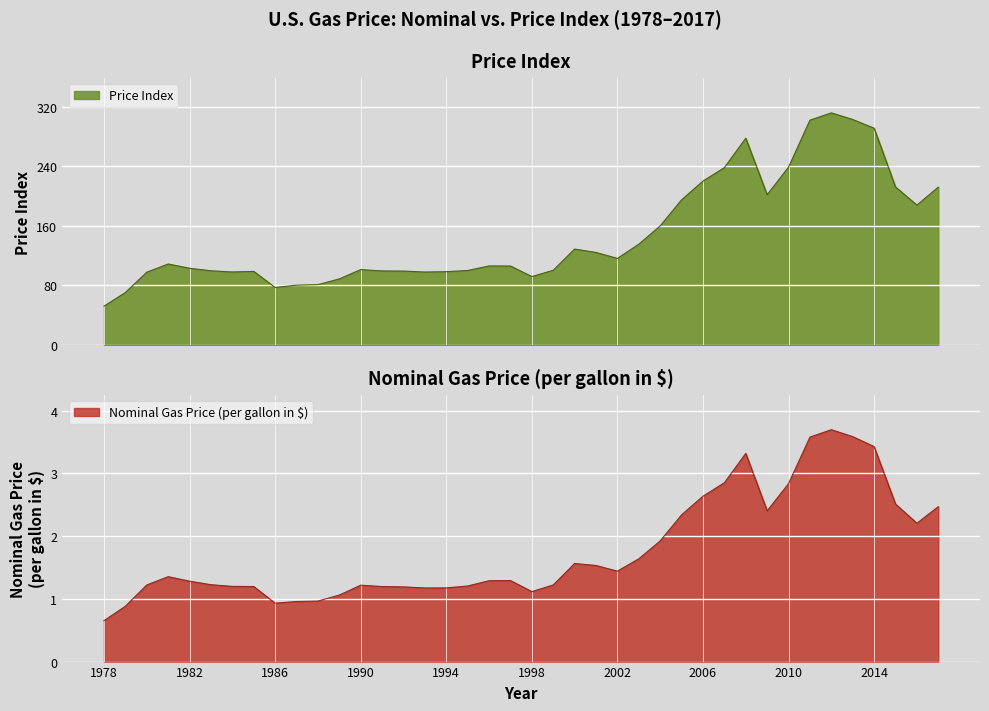

At which label does Nominal Gas Price (per gallon in $) reach its minimum?

1978